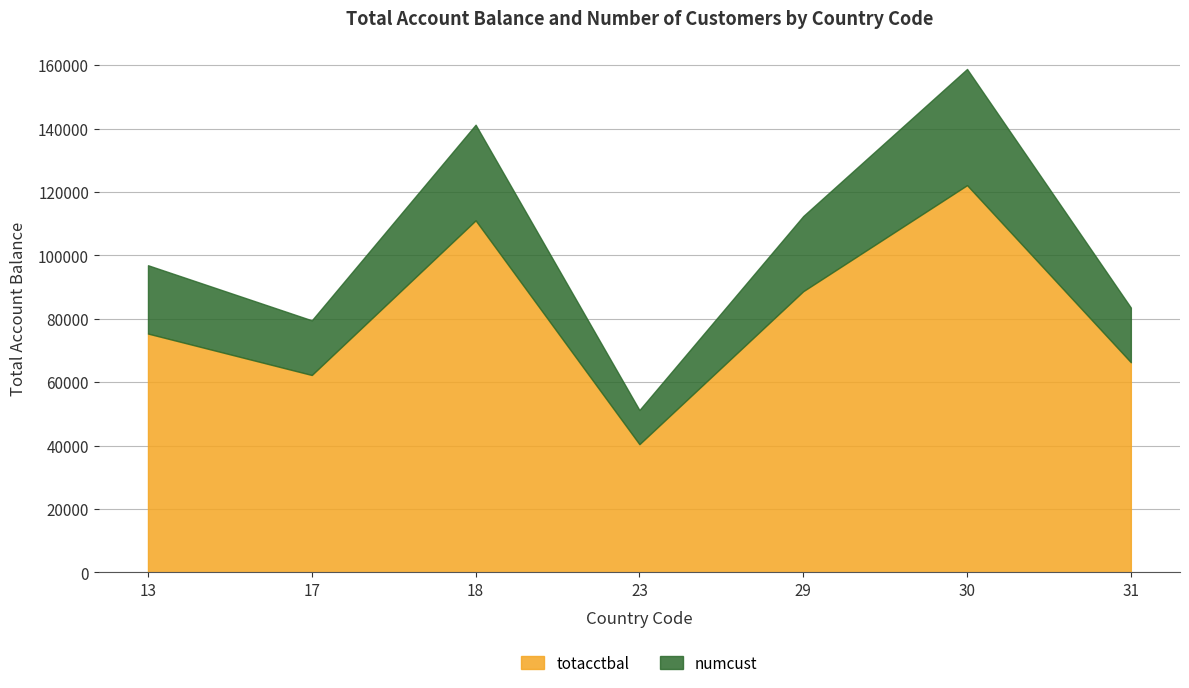

What is the difference between the maximum and minimum values in the totacctbal series?

81730.5